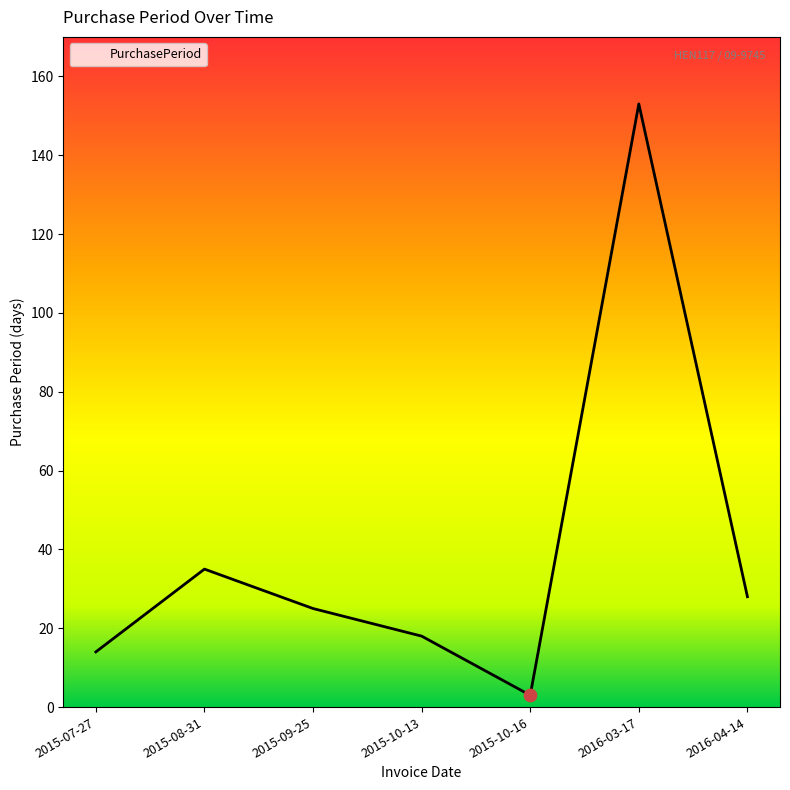

Between 2015-07-27 and 2015-10-16, which is larger?

2015-07-27